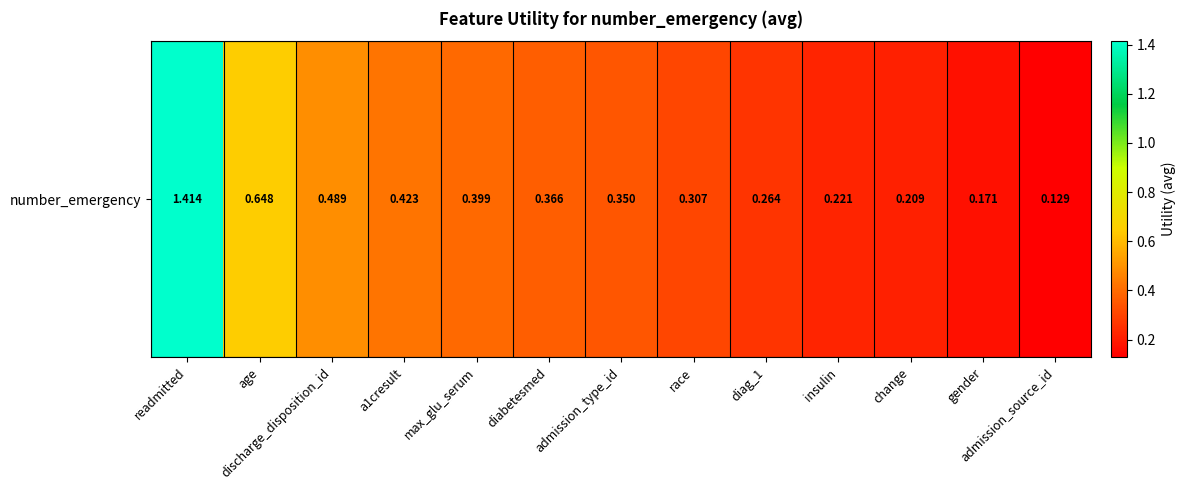

List the labels in order of value, smallest first.

admission_source_id, gender, change, insulin, diag_1, race, admission_type_id, diabetesmed, max_glu_serum, a1cresult, discharge_disposition_id, age, readmitted